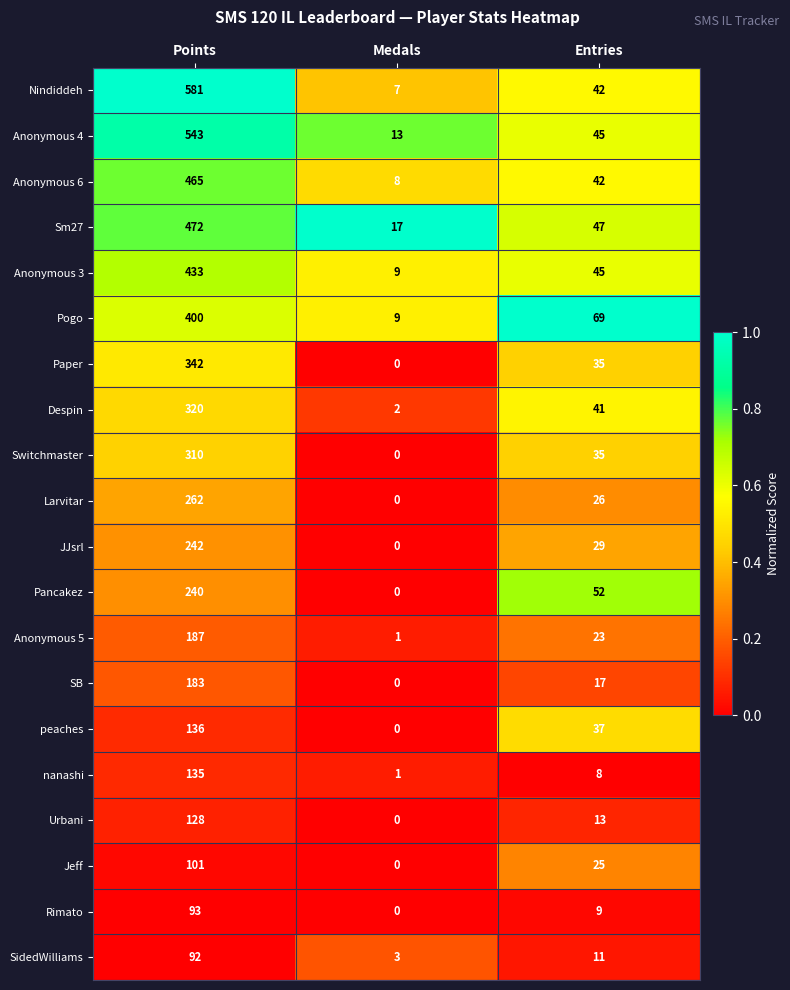

Where does the Paper series first go above 35?

Points